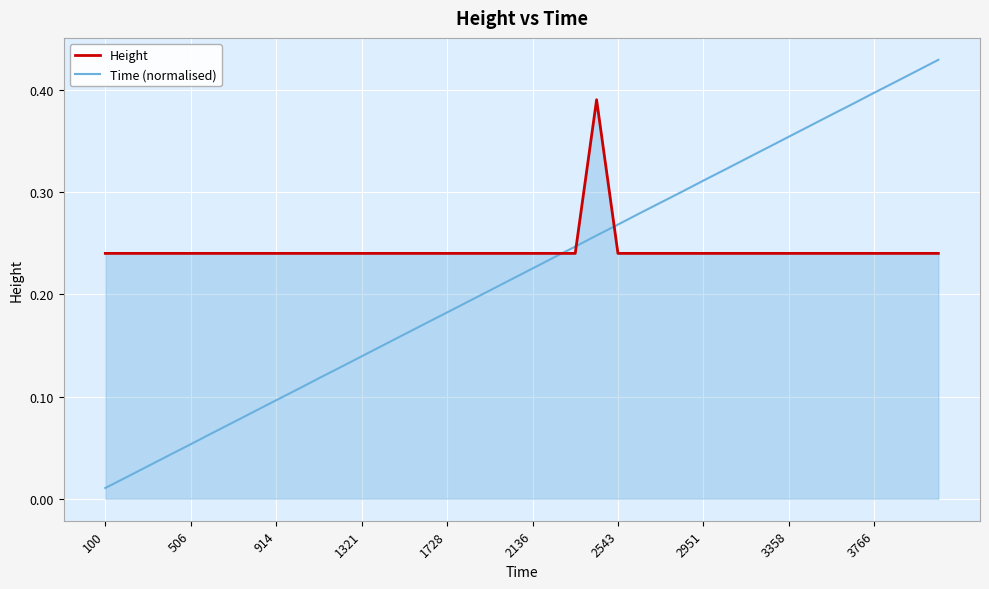

What is the sum of all Height values?

9.8